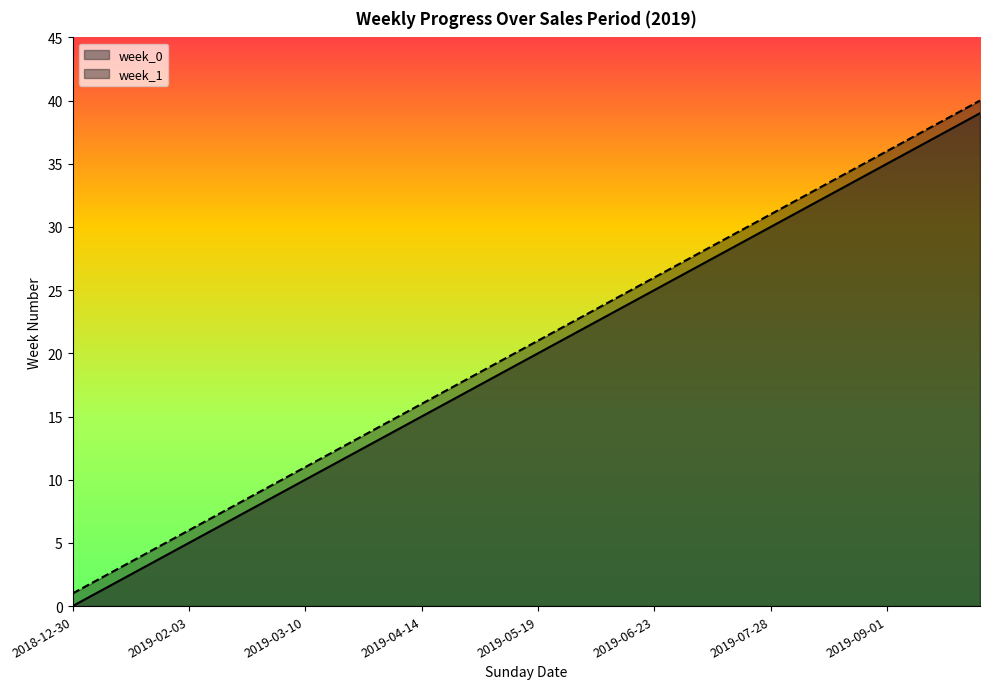

What is the average value of the week_1 series?

20